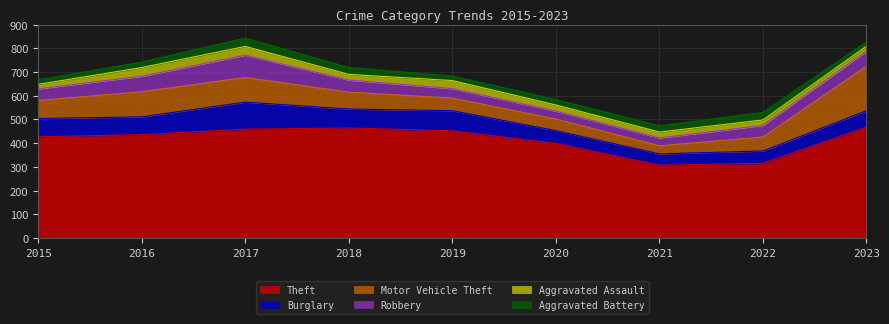

The value of Robbery at 2018 is 51. True or false?

True